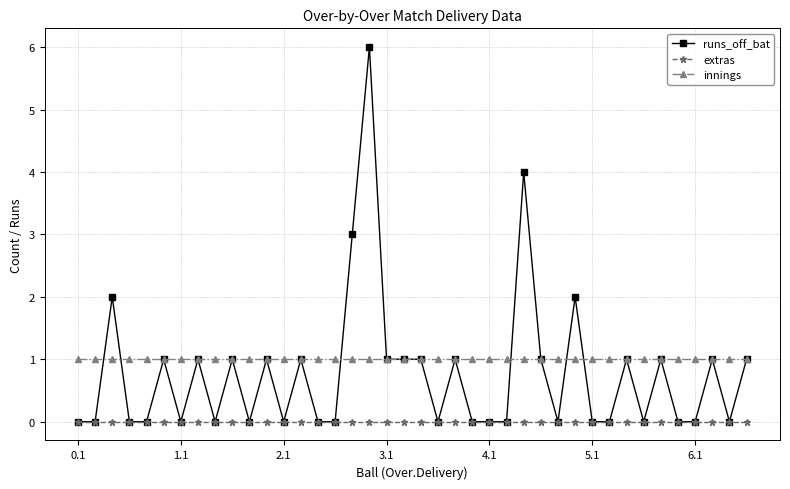

What are all the series names shown in the legend?

runs_off_bat, extras, innings